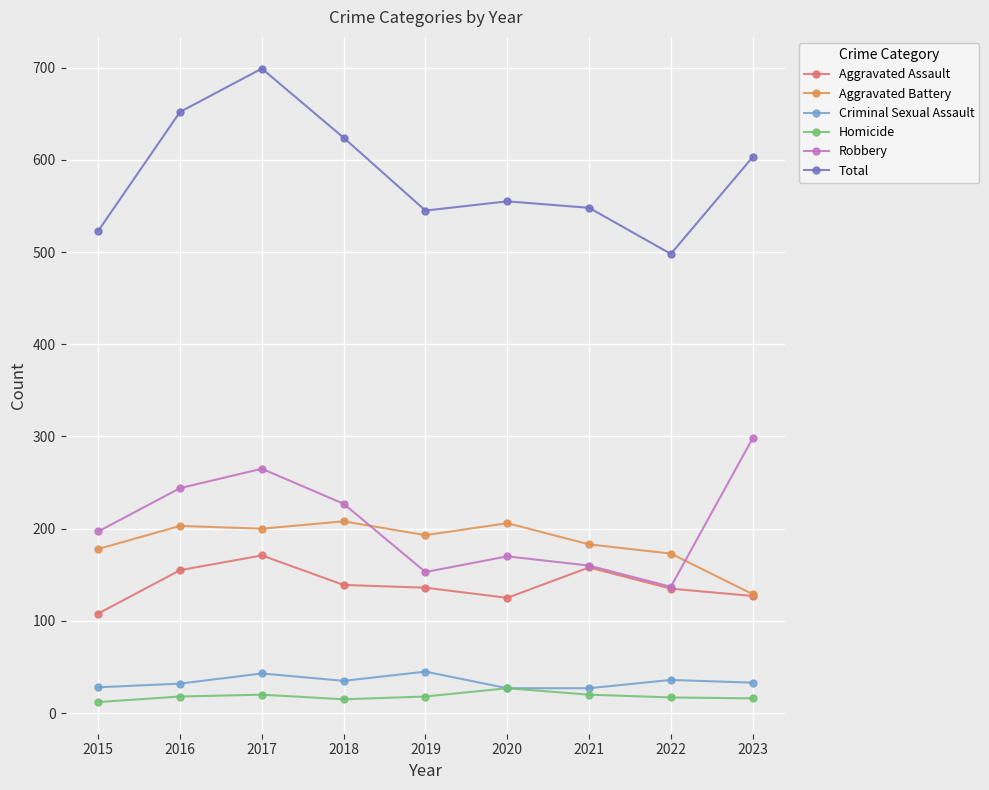

True or false: Robbery and Criminal Sexual Assault cross at least once.

False